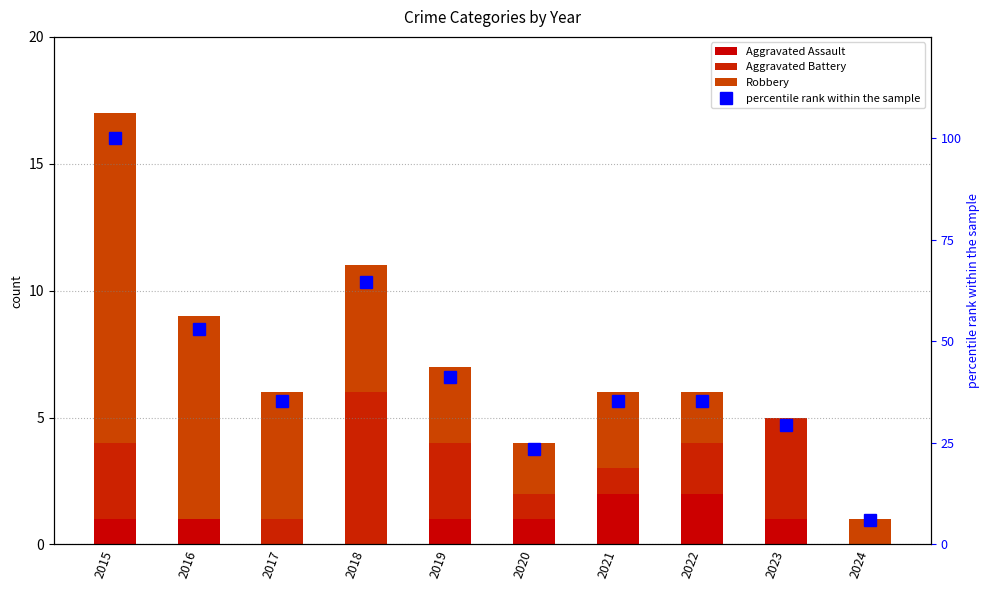

Which label corresponds to the smallest value in the chart?

2017